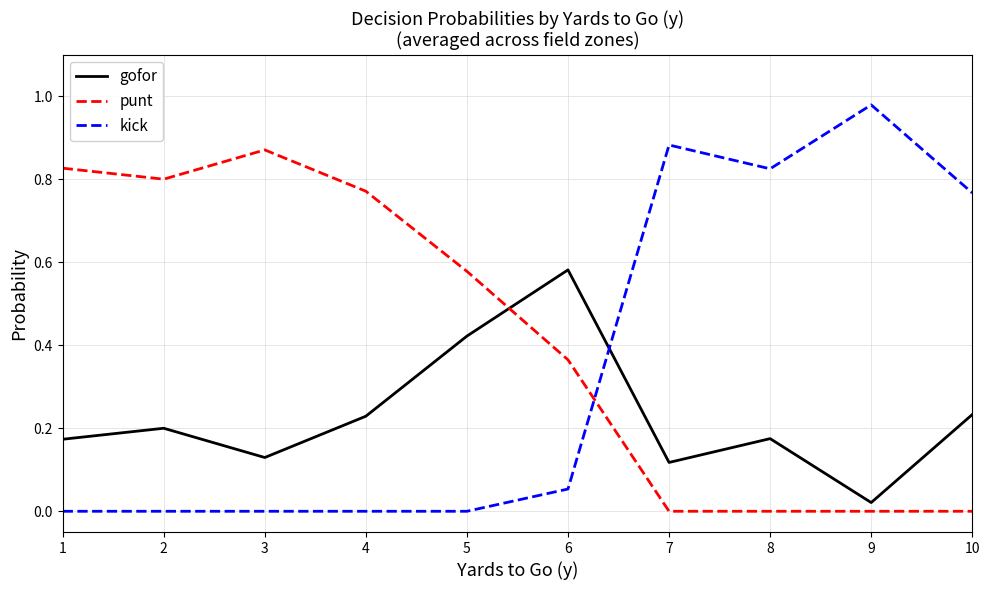

Between 4 and 8, which series saw the biggest shift?

kick